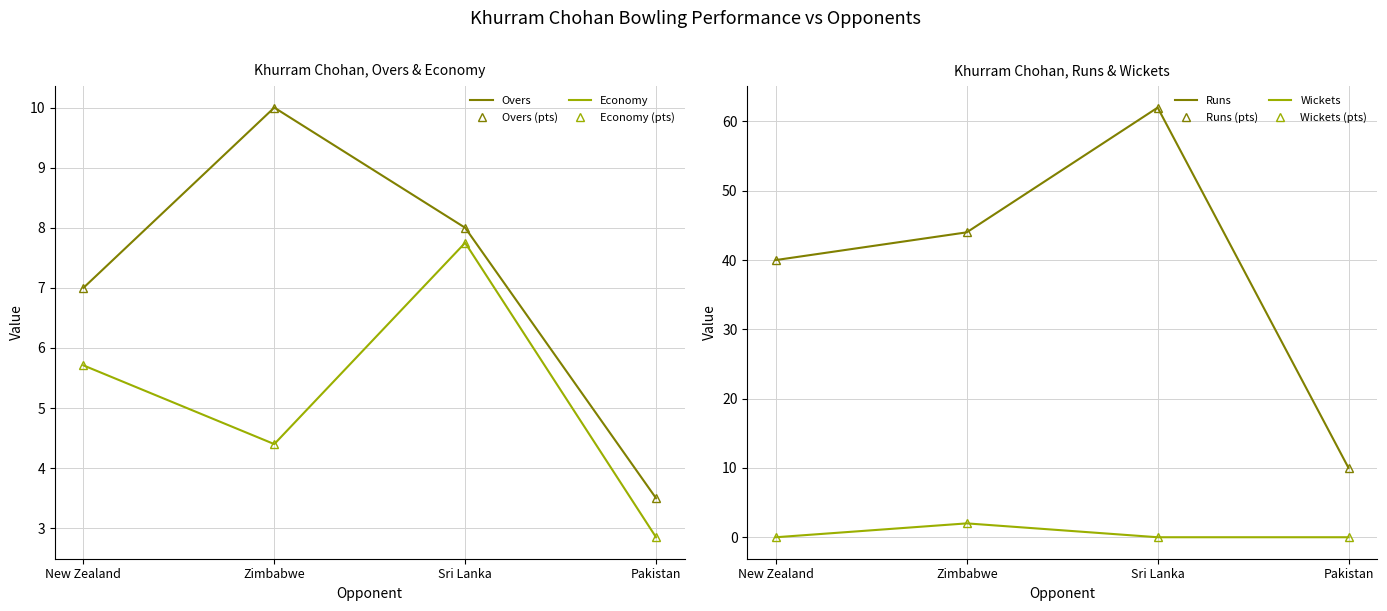

Is it true that Wickets equals 0.8 at New Zealand?

False